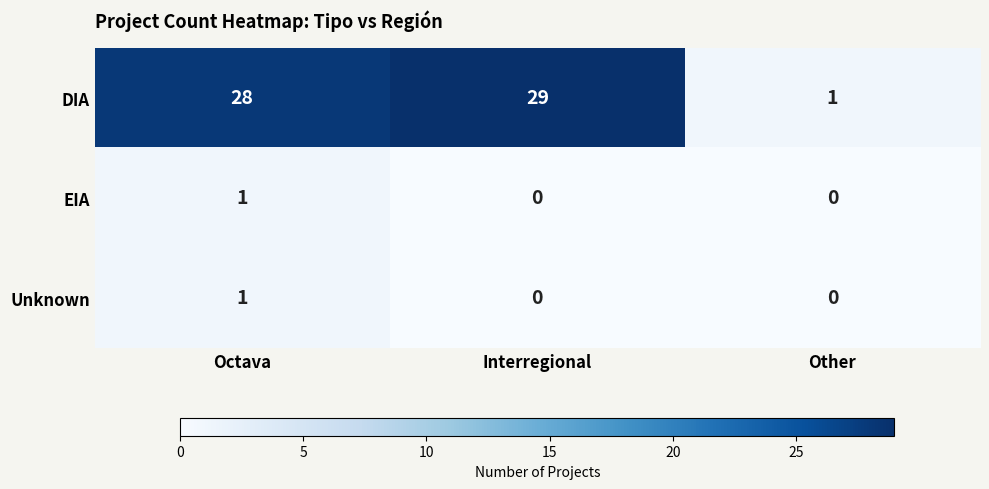

How many Unknown values are between 0 and 1?

3